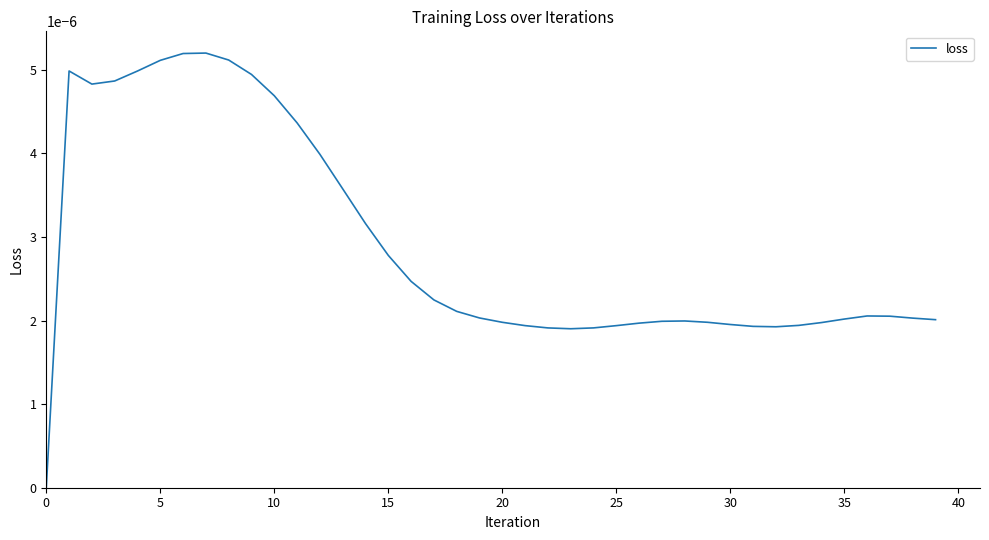

Does the chart display data point markers on the line(s)?

No